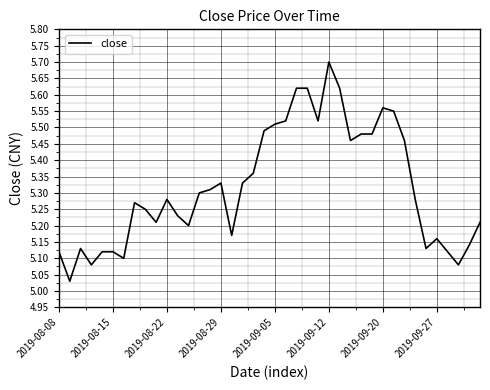

What is the greatest value displayed?

5.7